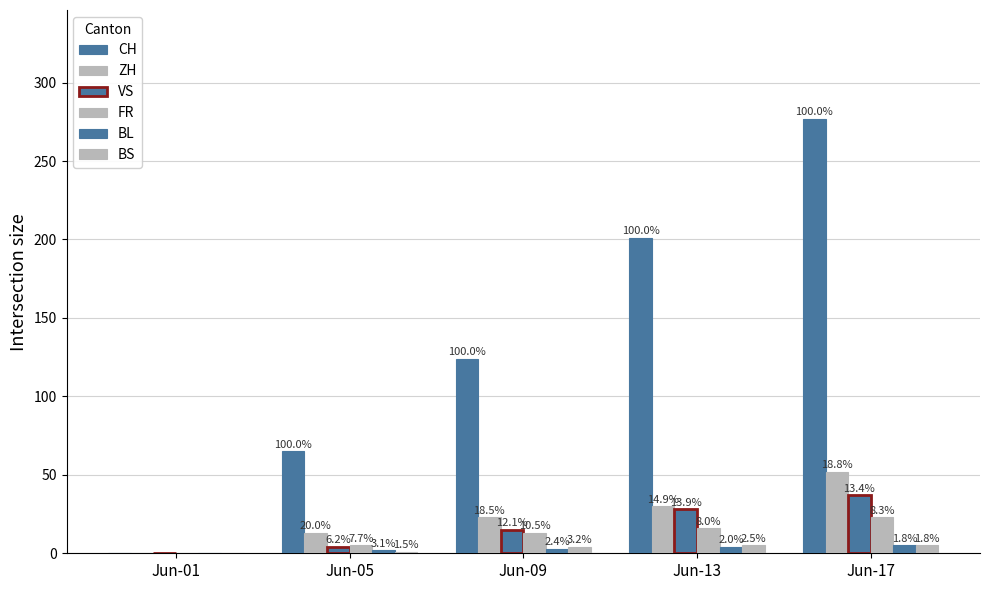

How many groups of bars are there?

5